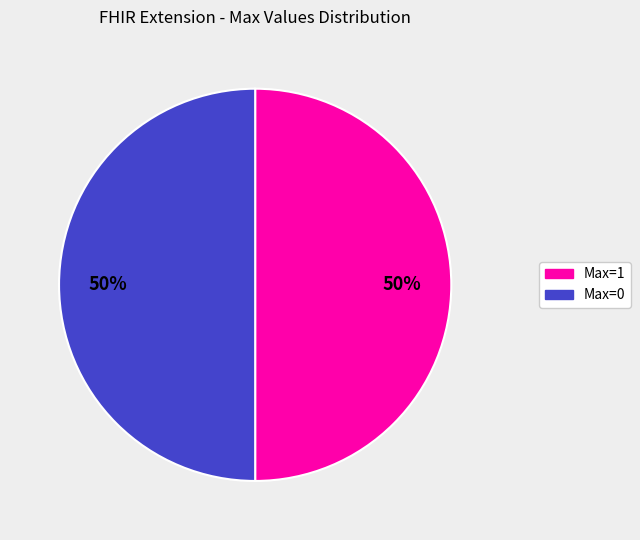

How many slices are in this pie chart?

2